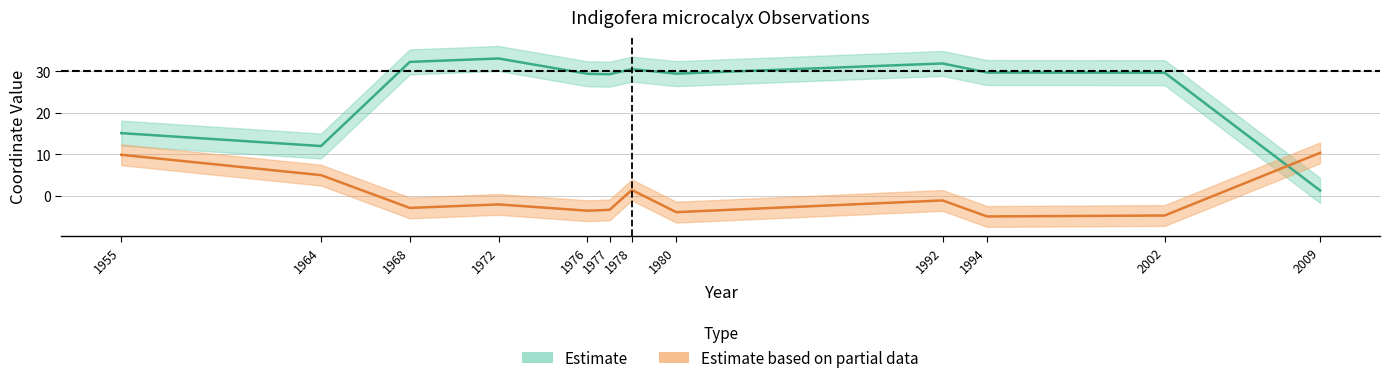

At how many categories does at least one series exceed 5?

12